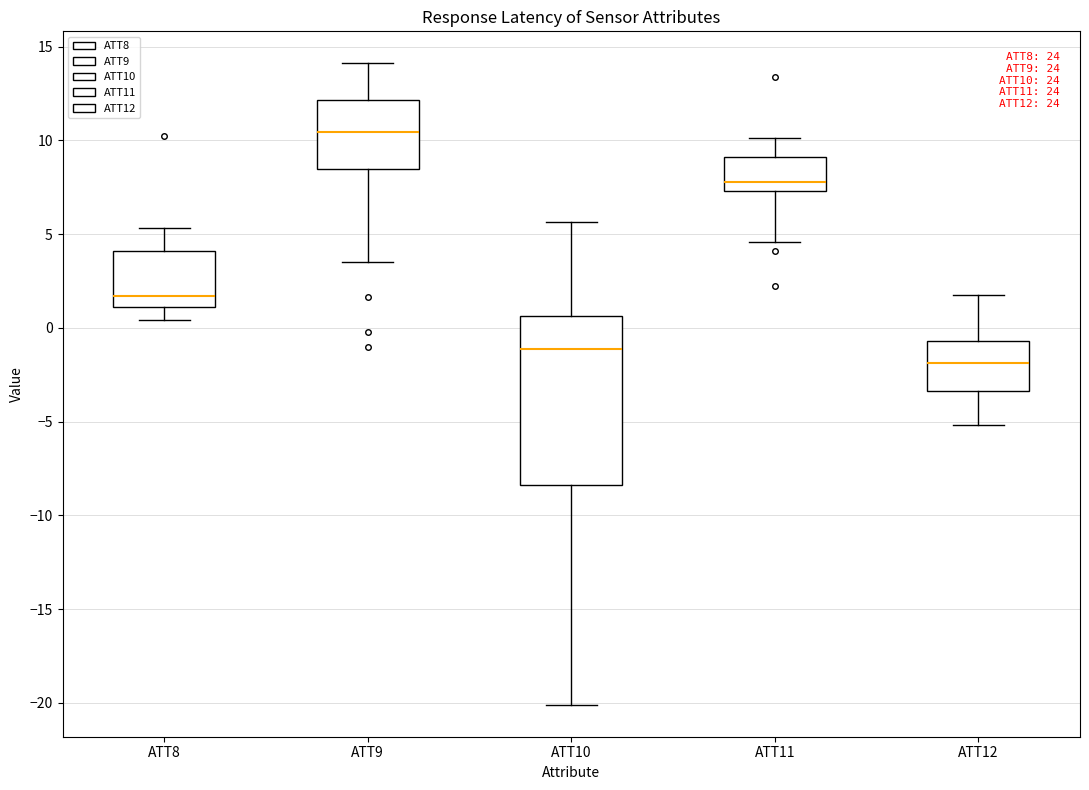

Comparing the boxes themselves (not the whiskers), which one is the tallest?

ATT10